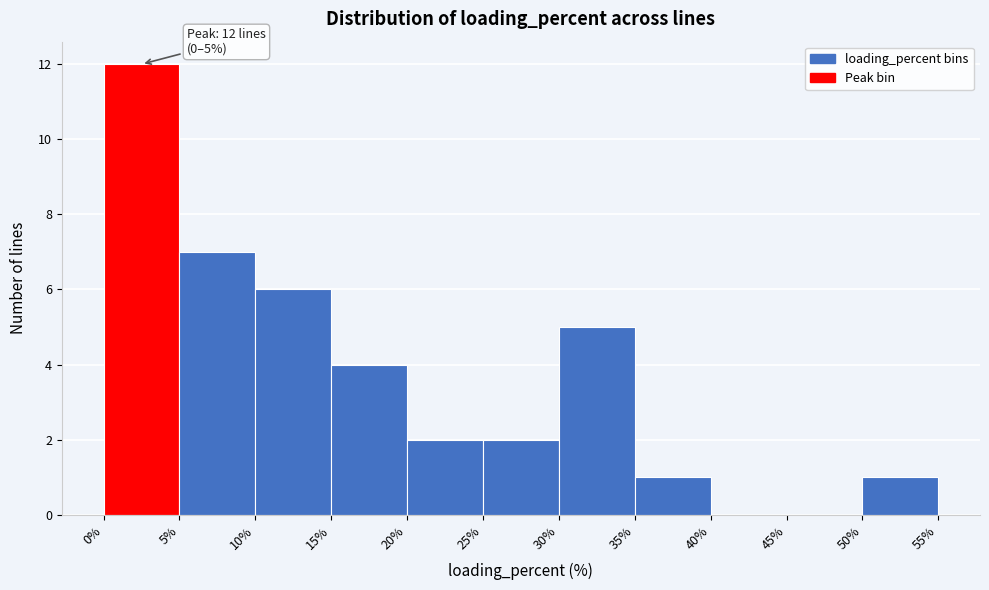

Over which range of the x-axis is the bar tallest?

0% to 5%